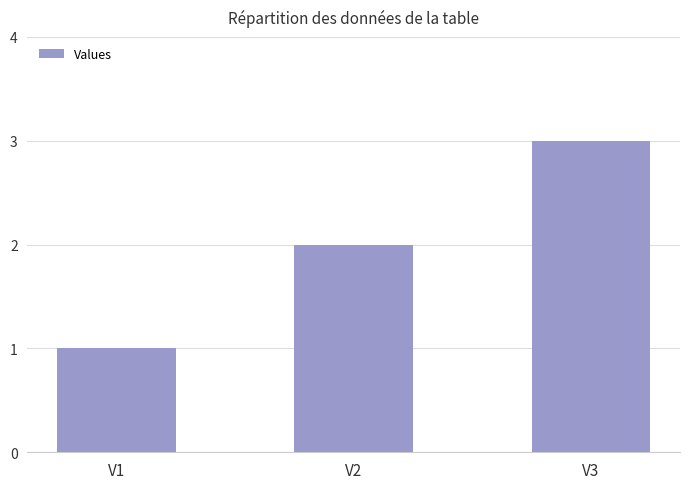

Reading left to right, extract all data points from this chart.

1	2	3